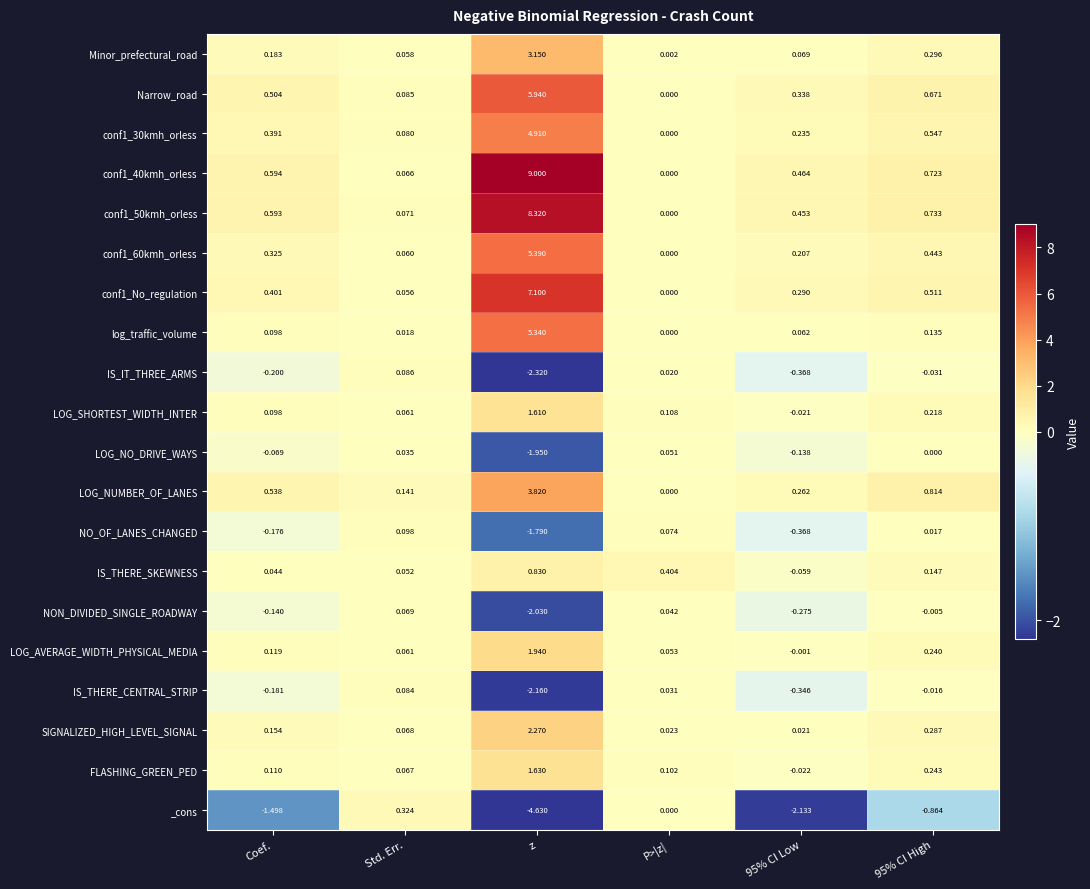

At how many categories does at least one series exceed 2?

1